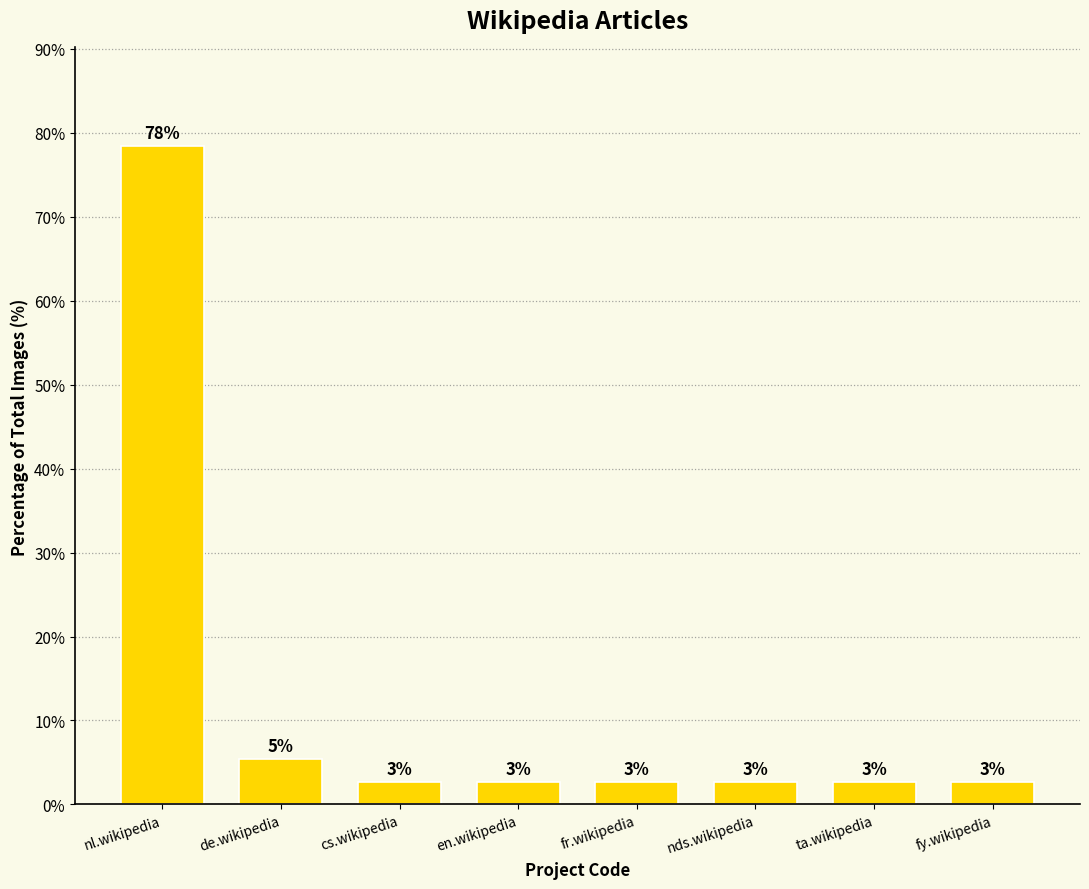

List the labels in order of value, smallest first.

cs.wikipedia, en.wikipedia, fr.wikipedia, nds.wikipedia, ta.wikipedia, fy.wikipedia, de.wikipedia, nl.wikipedia